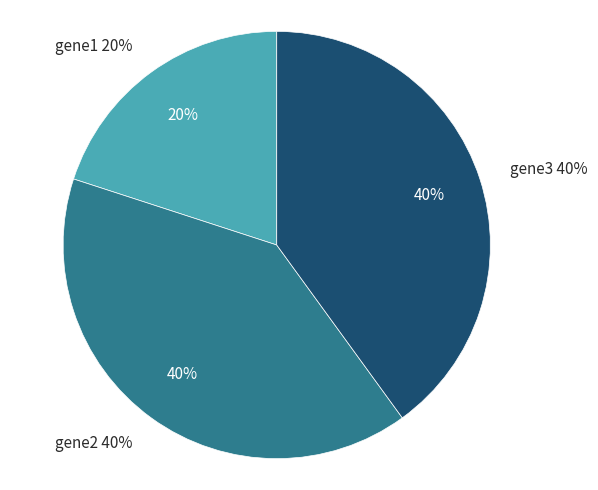

Rank the categories by value from lowest to highest.

gene1, gene3, gene2